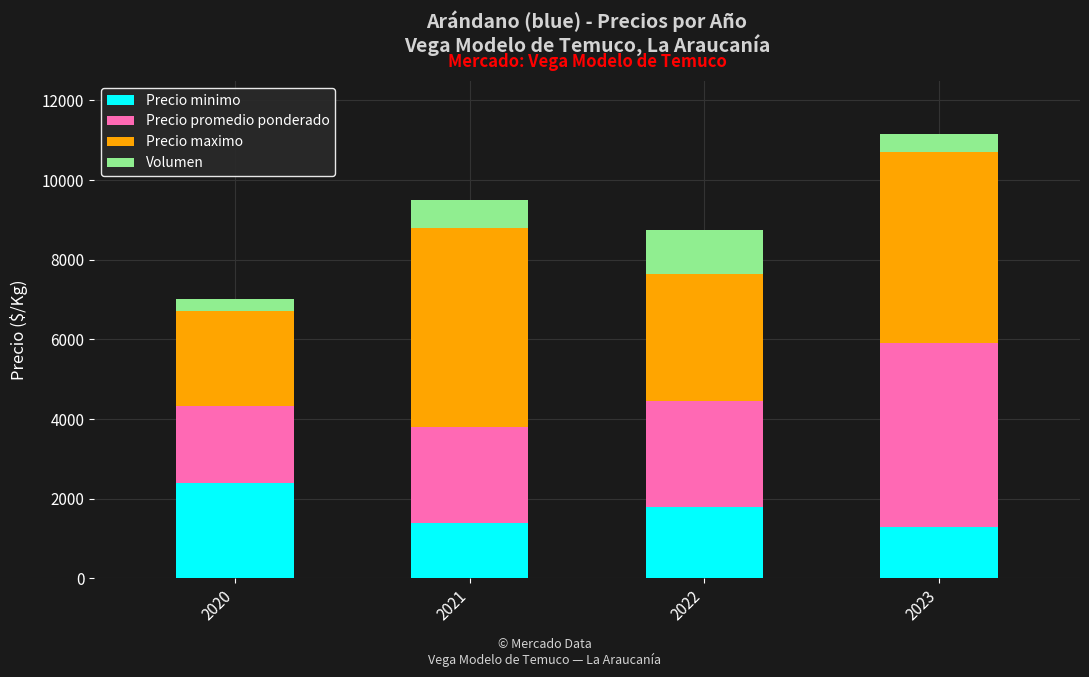

Reading left to right, what are the values for Precio minimo?

2400	1400	1800	1300